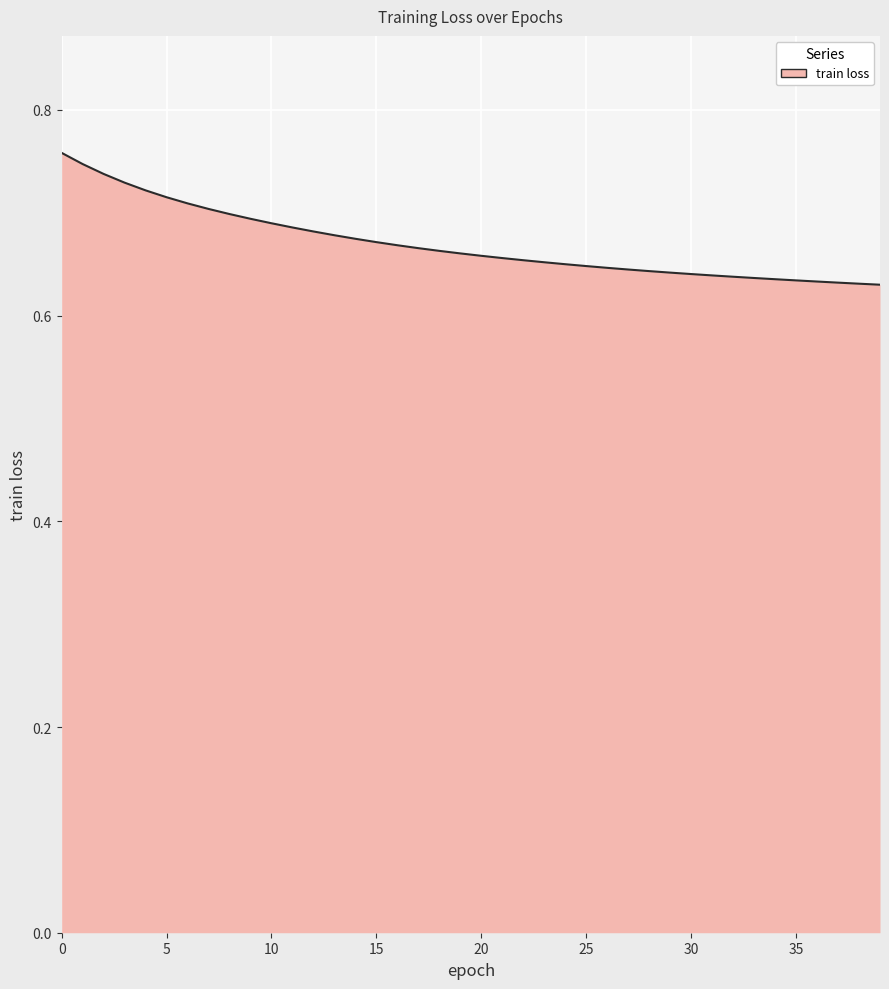

Count the values in the range 0 to 1.

40